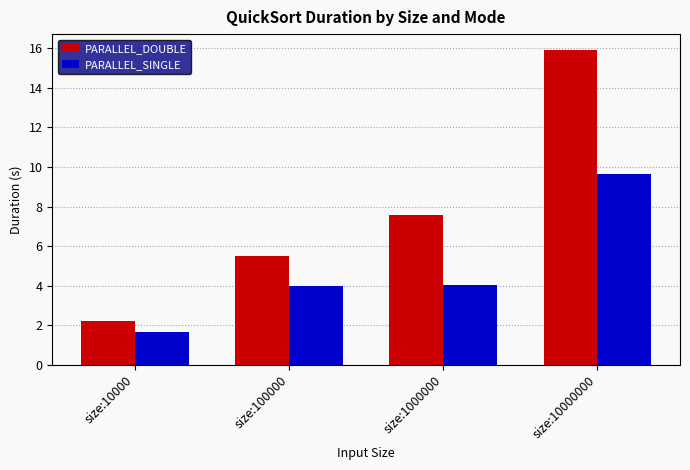

What is the value of the PARALLEL_SINGLE bar at the 2nd from the left?

4.0